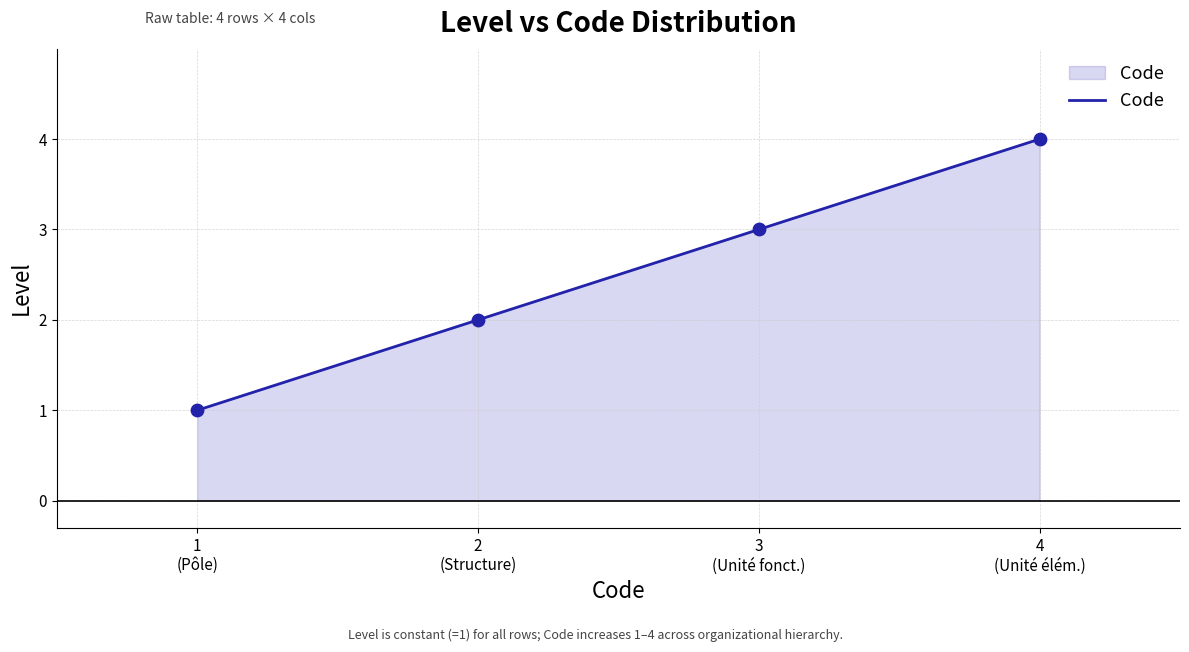

What is the ratio of the value at 3
(Unité fonct.) to the value at 2
(Structure)?

1.5